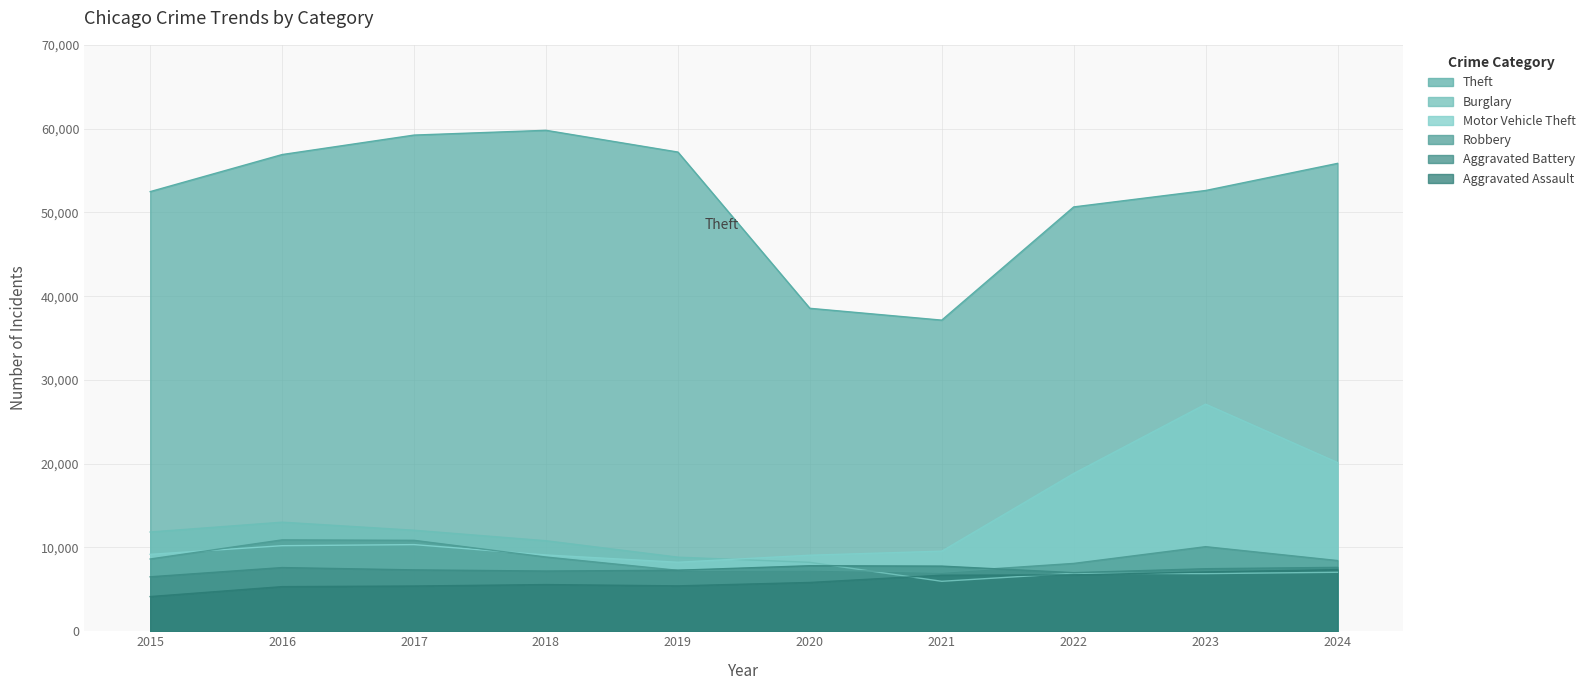

What is the average value of the Aggravated Battery series?

7358